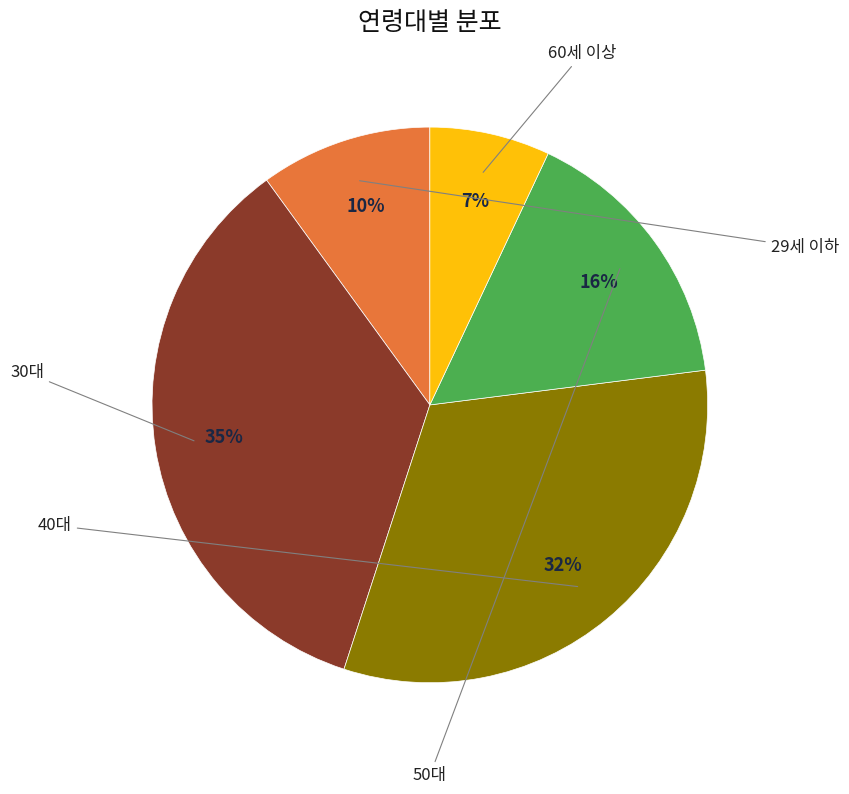

To the nearest percent, what is the difference between the largest and smallest slice percentages?

28%